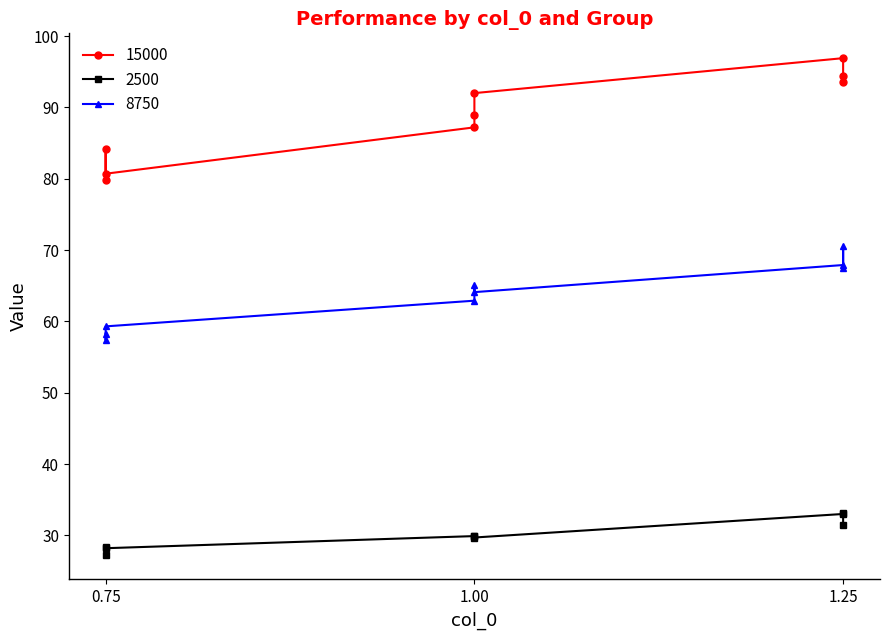

Which category has the highest value across all series?

1.25